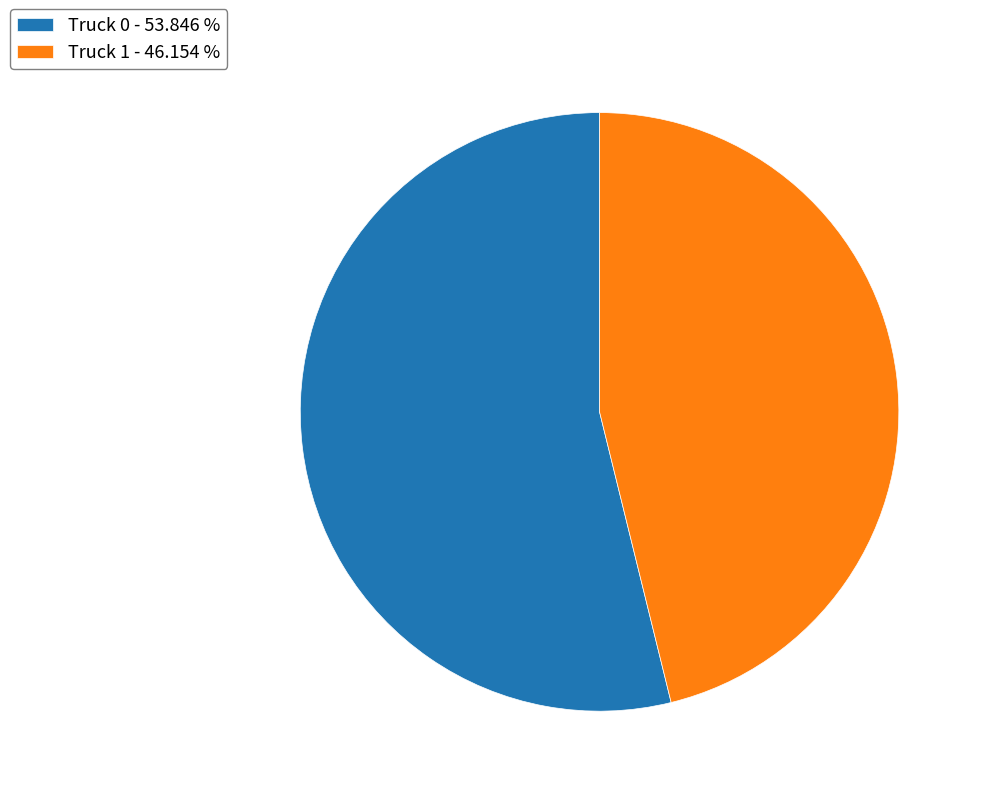

How many slices are in this pie chart?

2